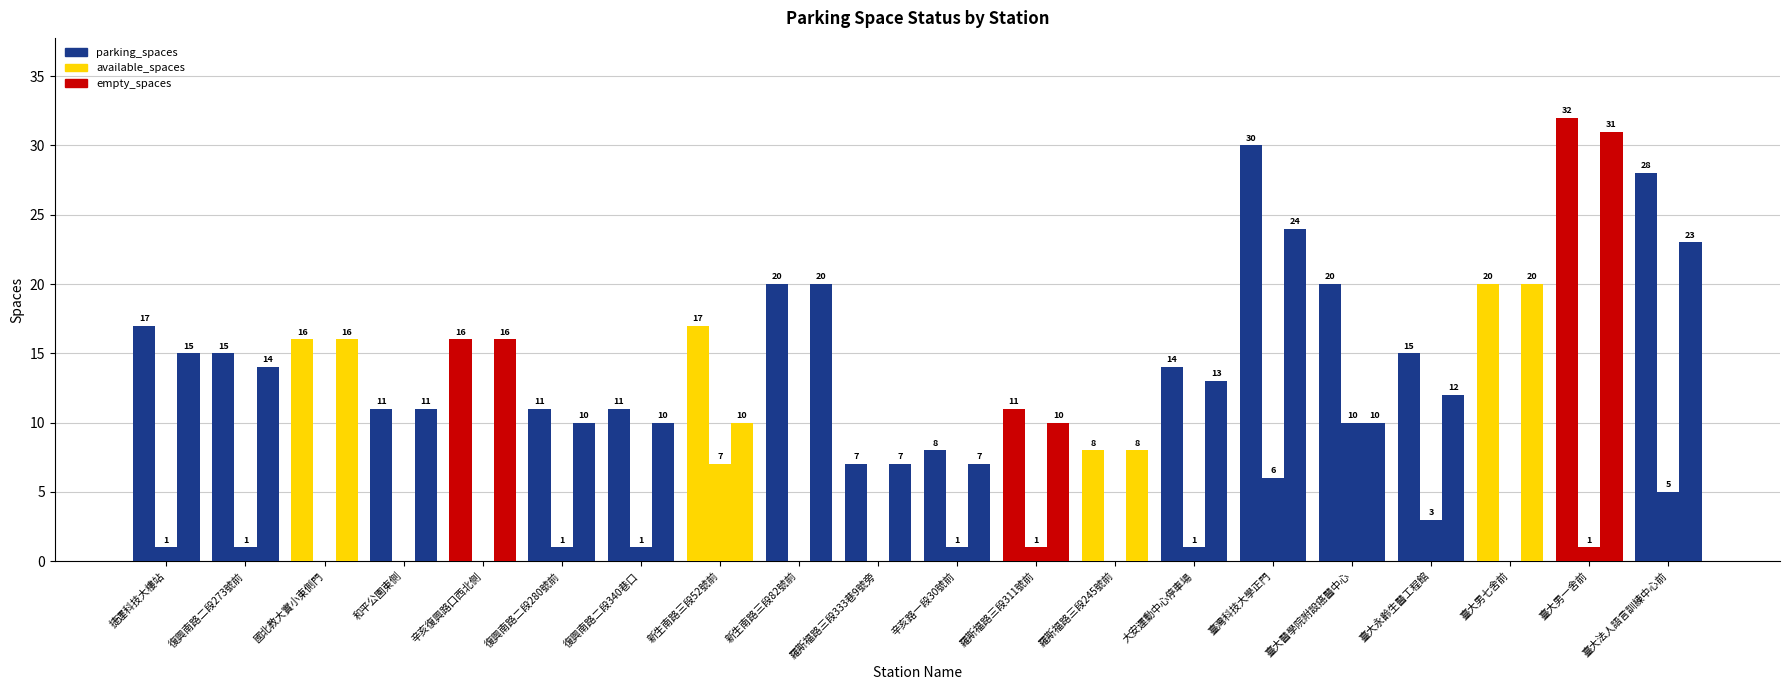

What is the sum of all parking_spaces values?

327